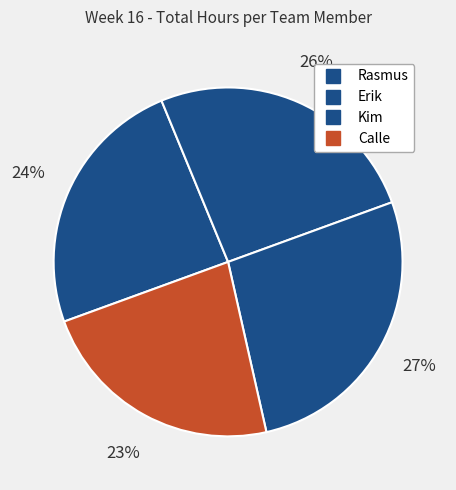

How many segments does this pie chart have?

4